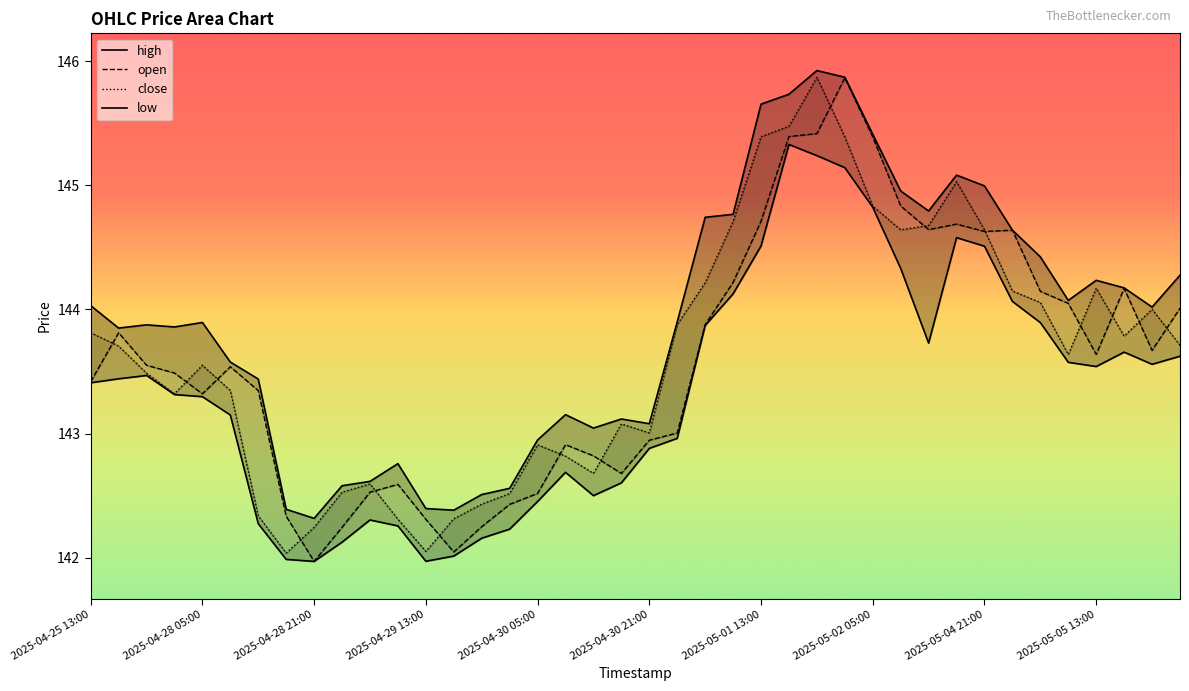

True or false: low and high cross at least once.

False